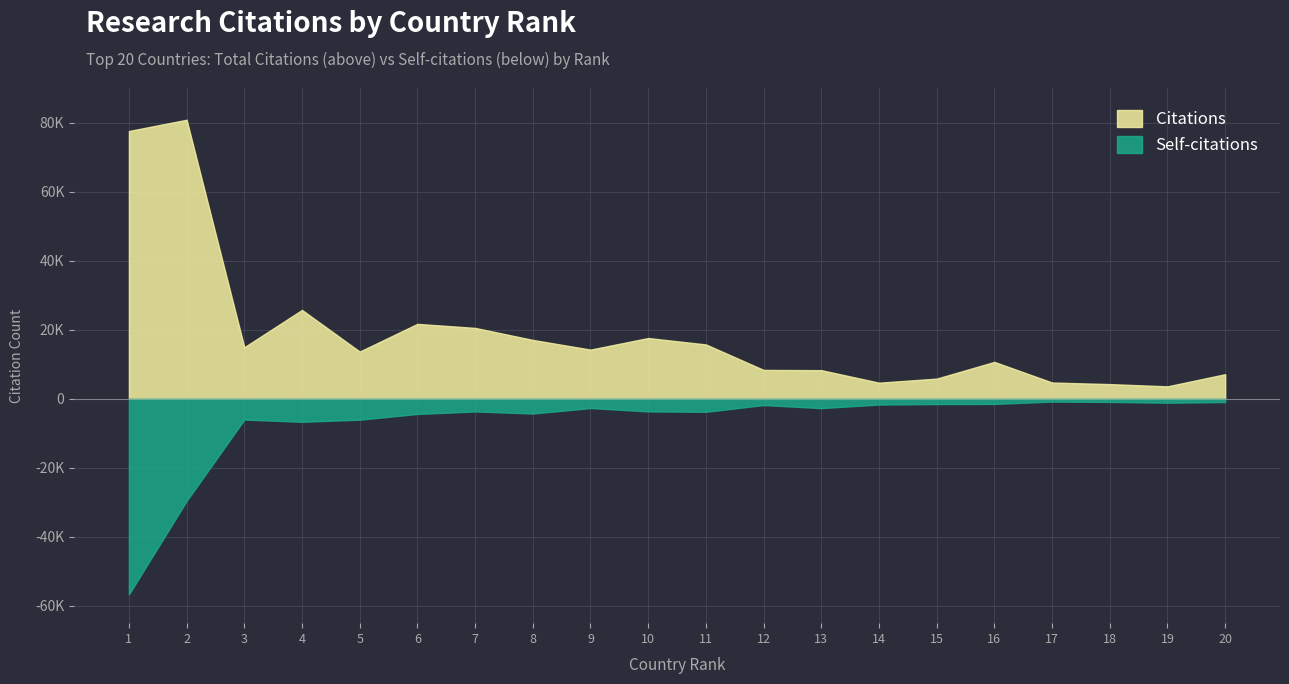

Rank the series by their maximum value, from highest to lowest.

Citations, Self-citations